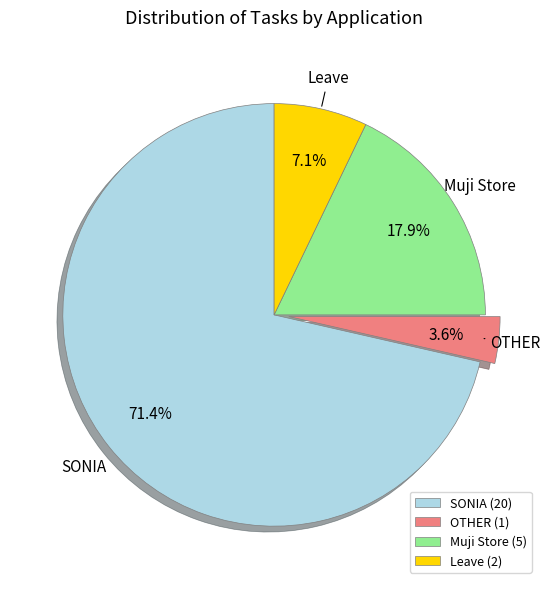

What percentage do SONIA and OTHER together represent?

75.0%